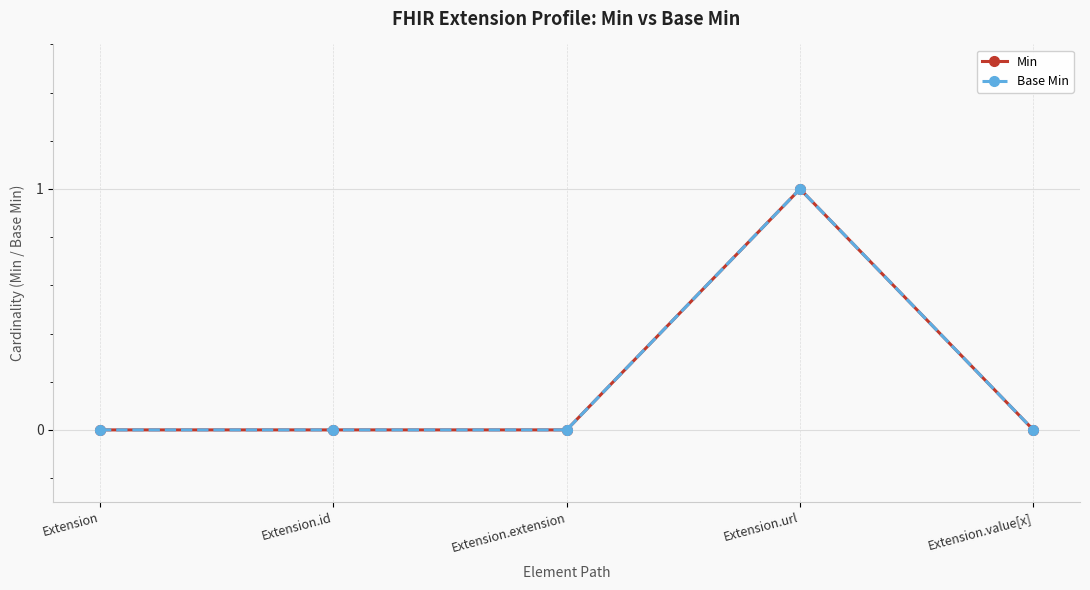

Which series changed the most between Extension and Extension.value[x]?

Min